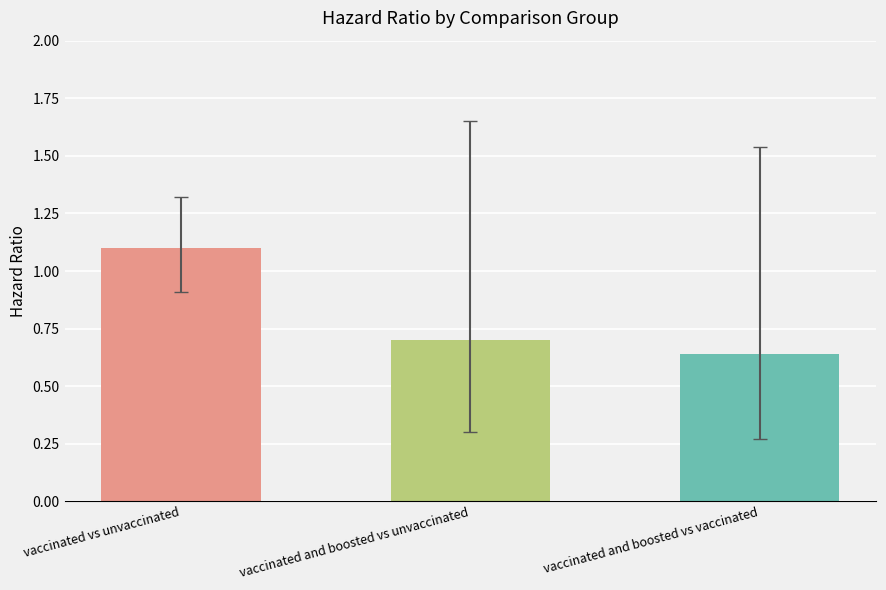

What position from the right is vaccinated vs unvaccinated?

3